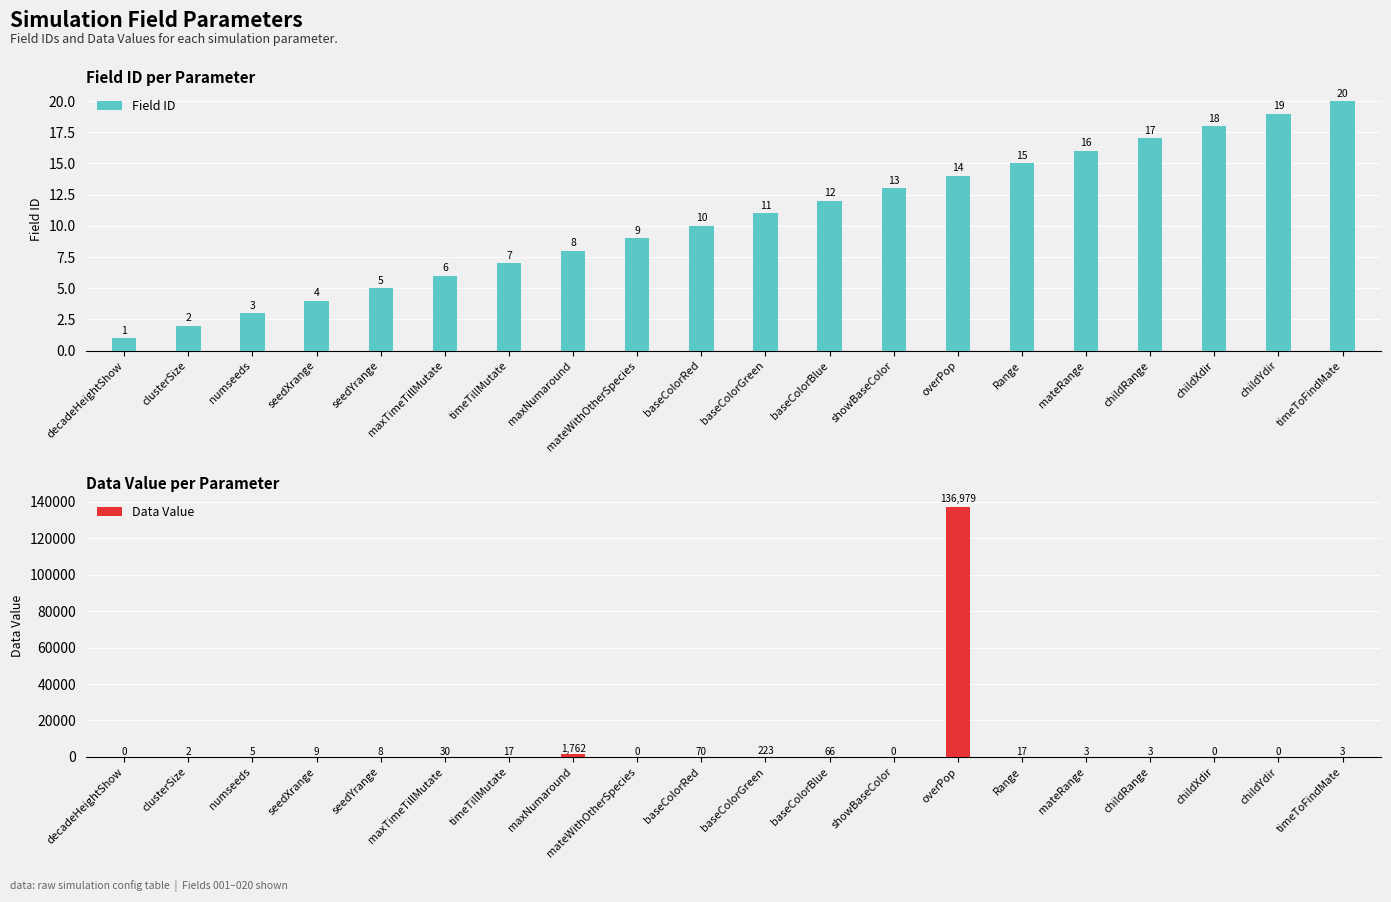

Which category has the lowest value in the Data Value series?

decadeHeightShow